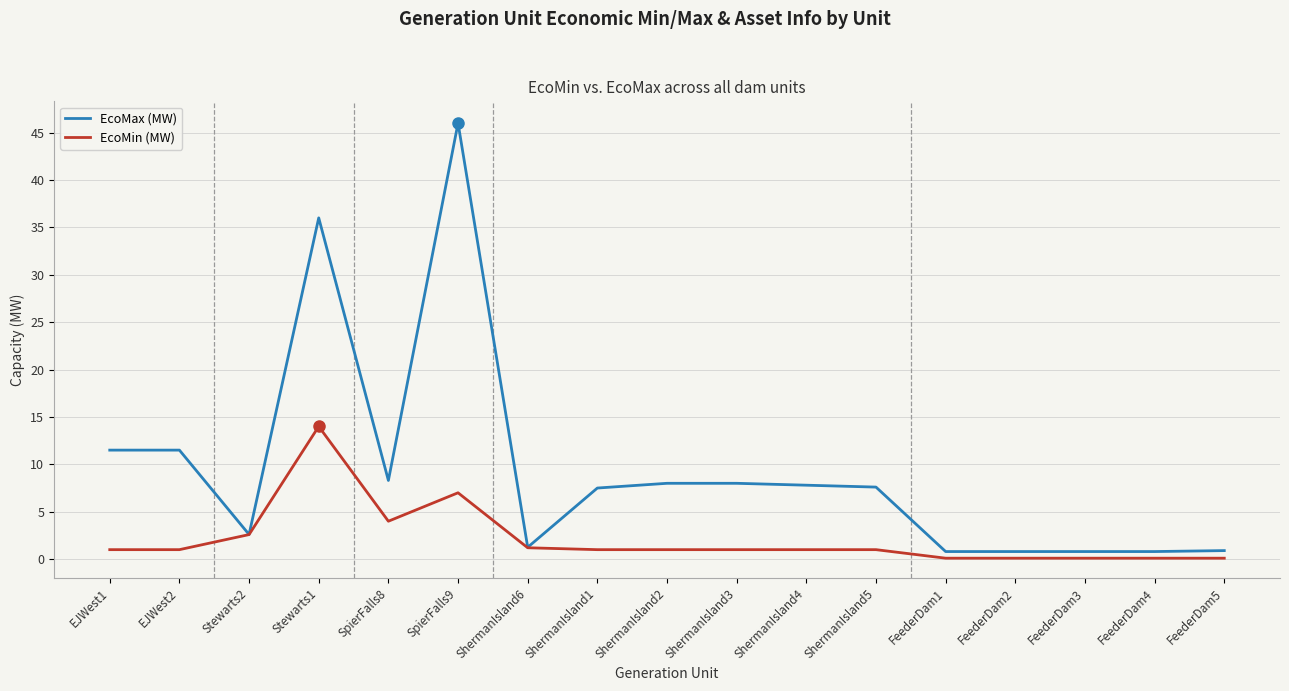

List the series in order of their overall mean, highest first.

EcoMax (MW), EcoMin (MW)